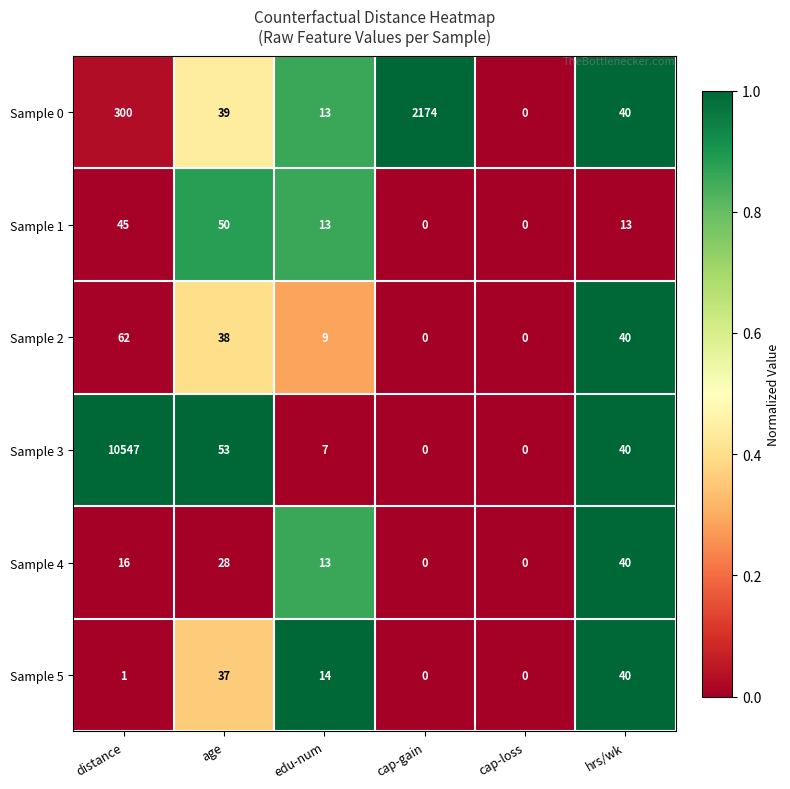

Is the value of Sample 3 at cap-gain greater than the value of Sample 5 at hrs/wk?

No